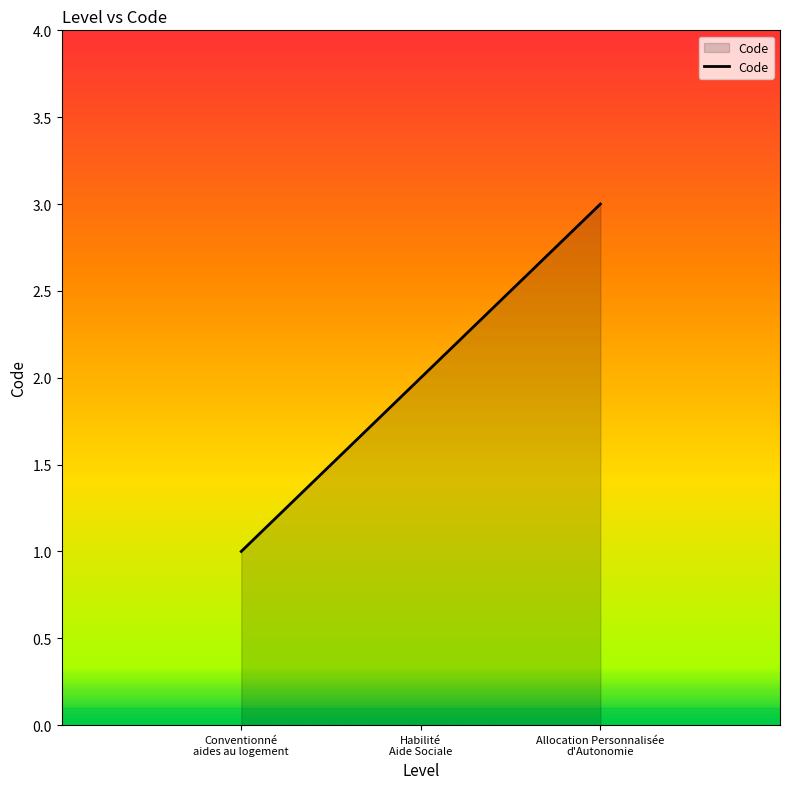

Does the chart display data point markers on the line(s)?

No